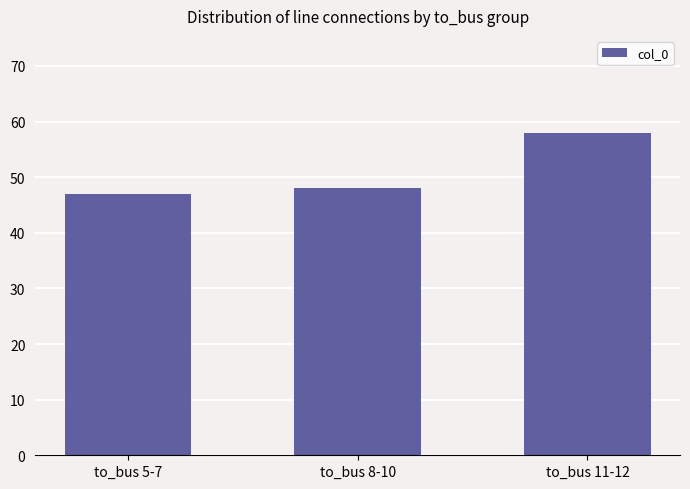

True or false: the data shows 48 at to_bus 8-10.

True